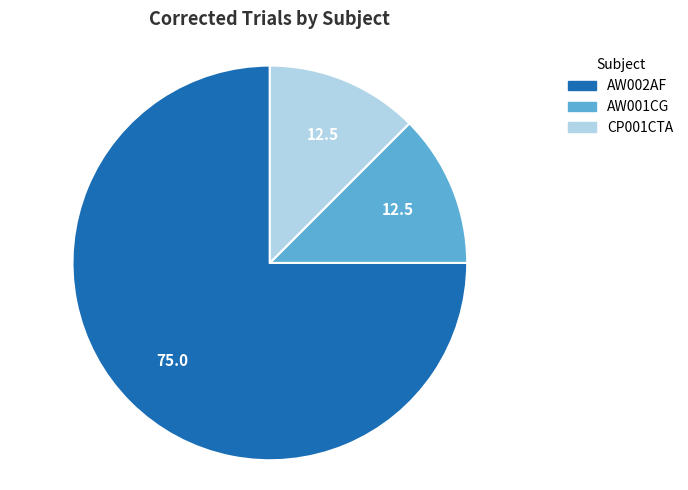

Combined, do AW001CG and AW002AF account for over 50%?

Yes